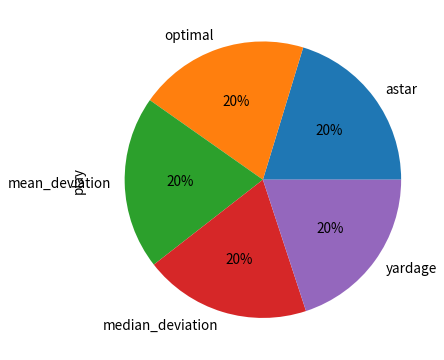

Do median_deviation and mean_deviation together represent more than half of the pie?

No